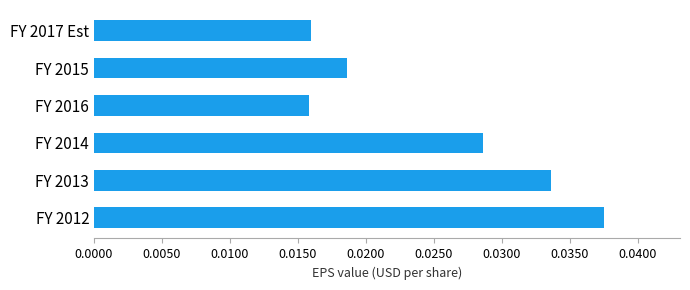

Which category has the highest value across all series?

FY 2012